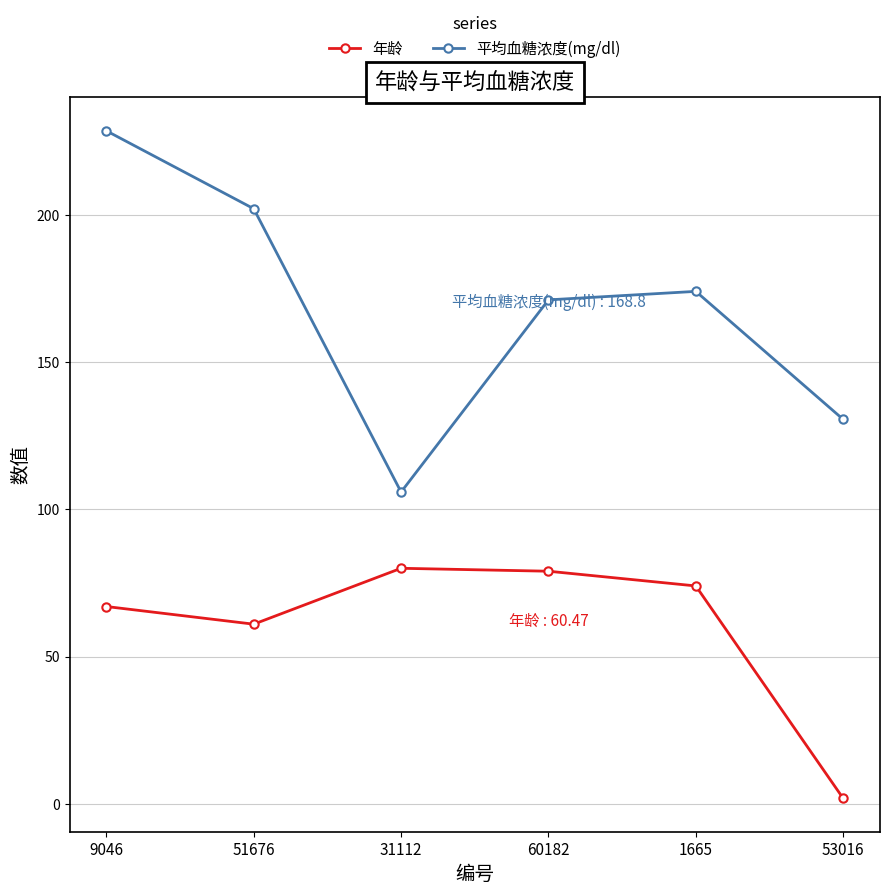

At which category does 平均血糖浓度(mg/dl) reach its first local valley?

31112